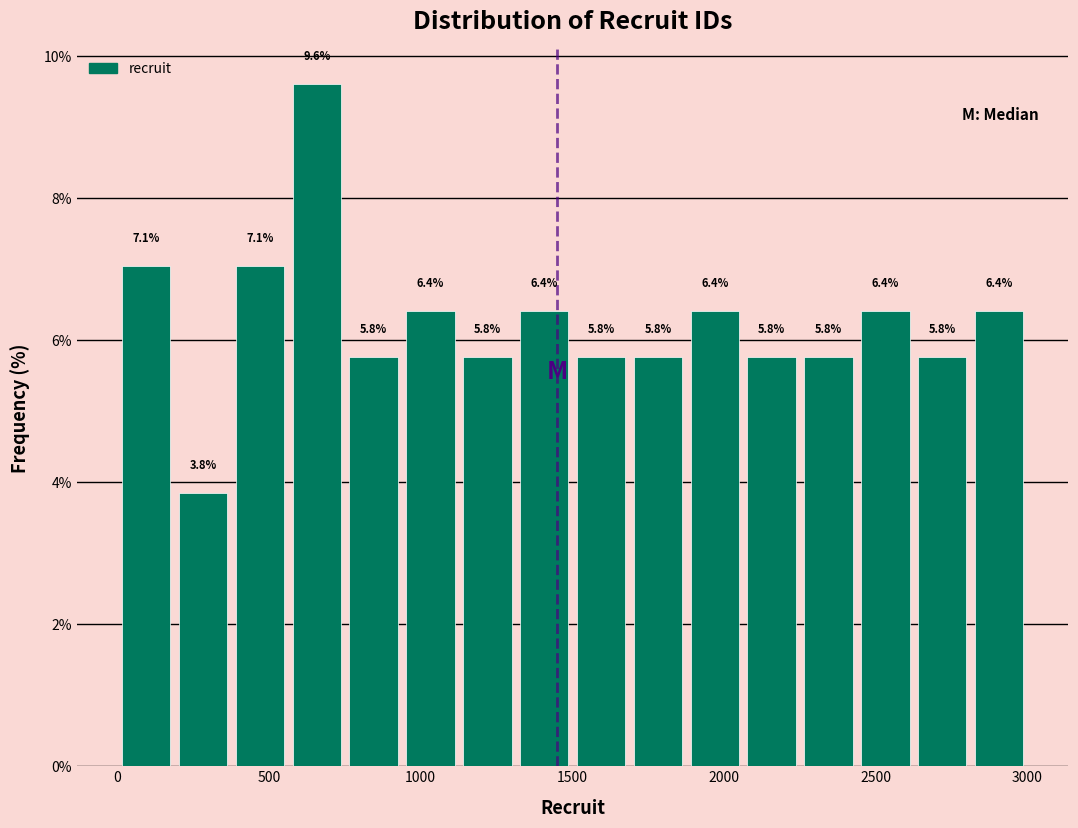

Around what value on the x-axis is the tallest bar? Give the approximate position of its centre, as read against the axis.

650